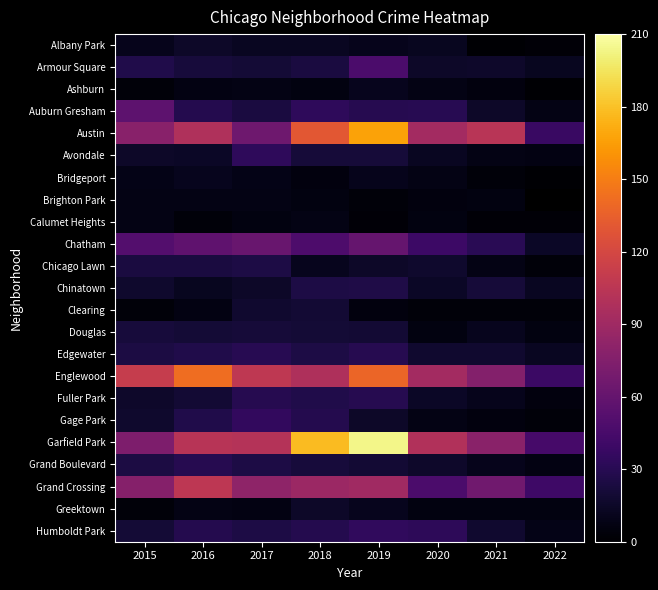

How many series are shown in this chart?

23